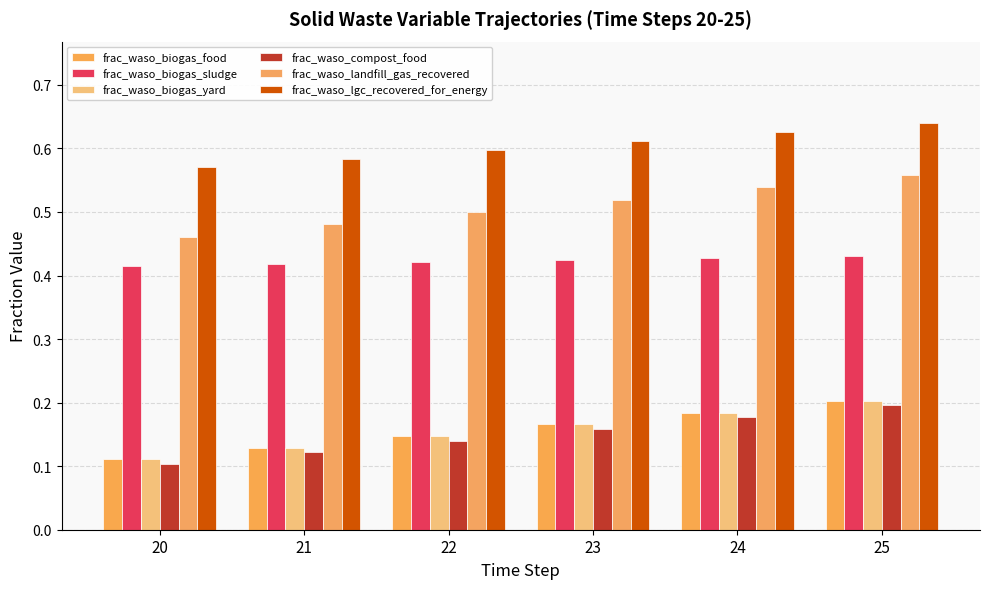

What is the average value of the frac_waso_biogas_sludge series?

0.4